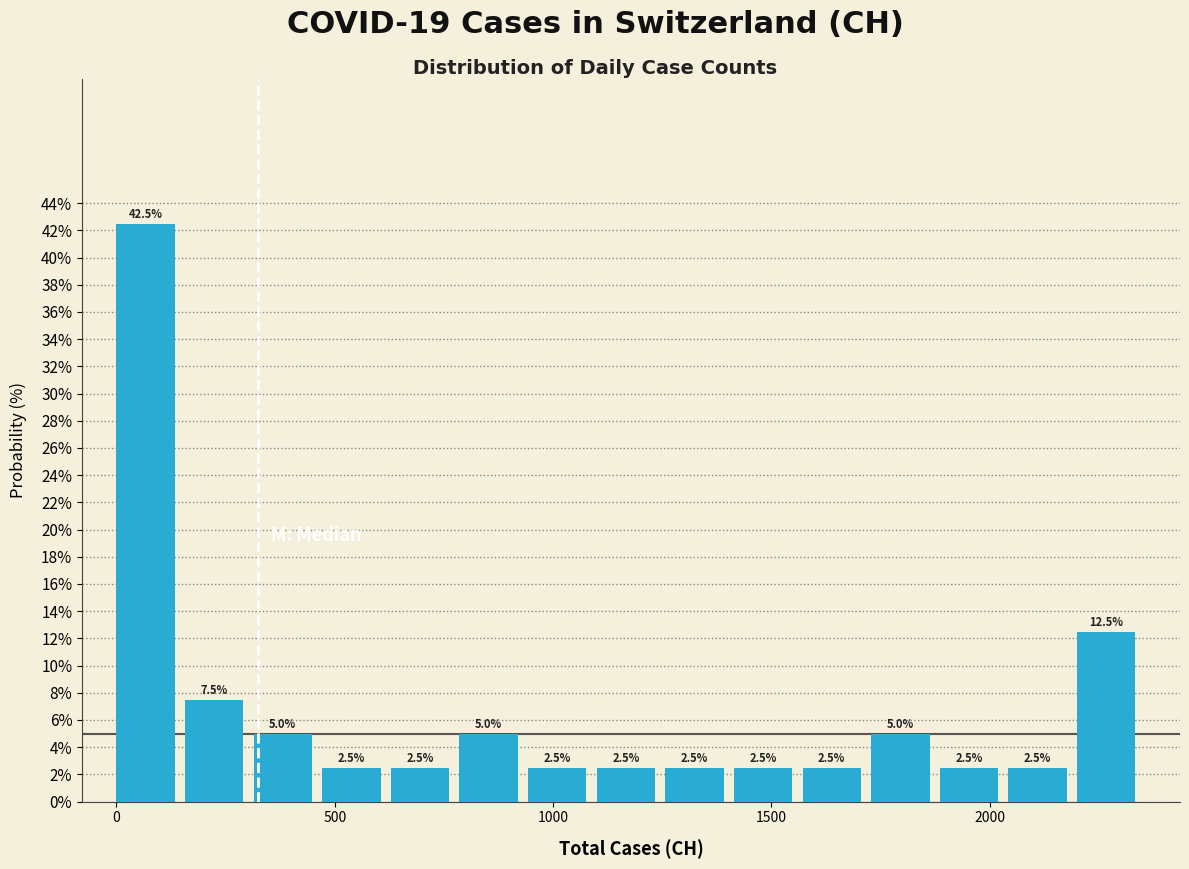

Read against the x-axis, roughly where is the centre of the tallest bar?

50